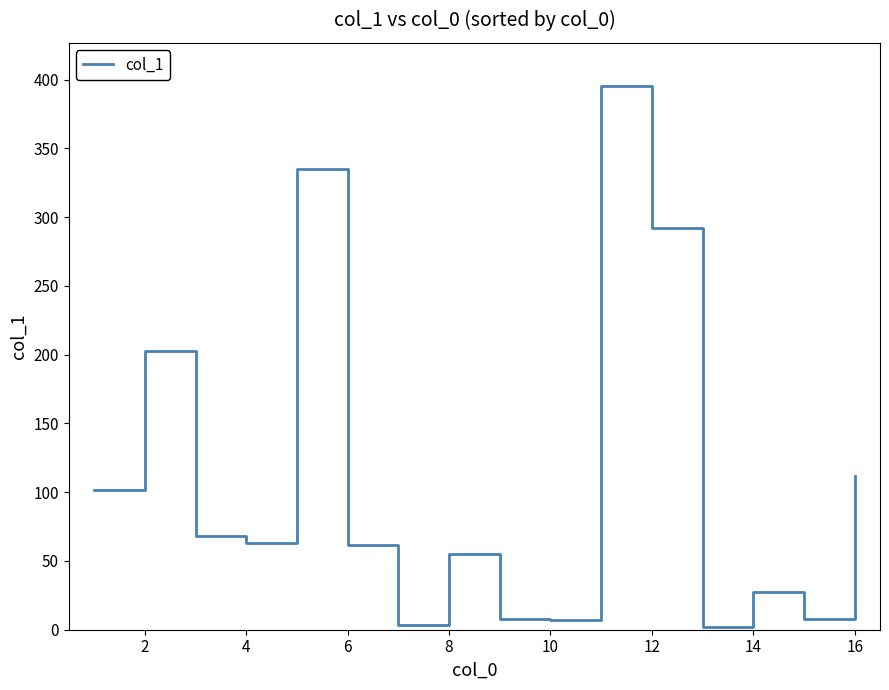

What is the maximum value shown in the chart?

395.2